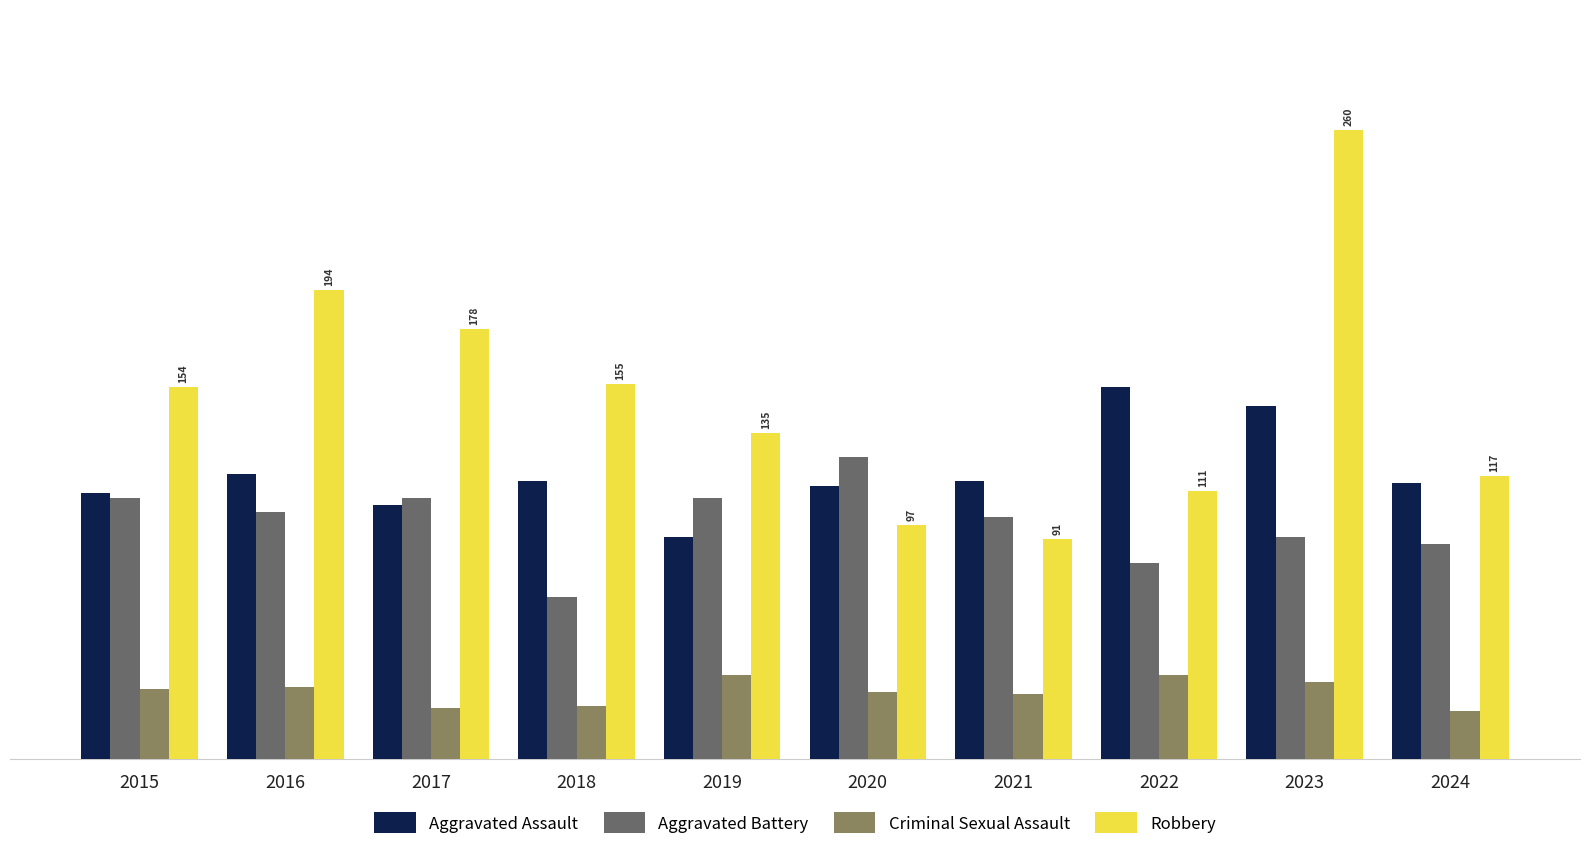

What is the highest value of the Aggravated Battery series?

125